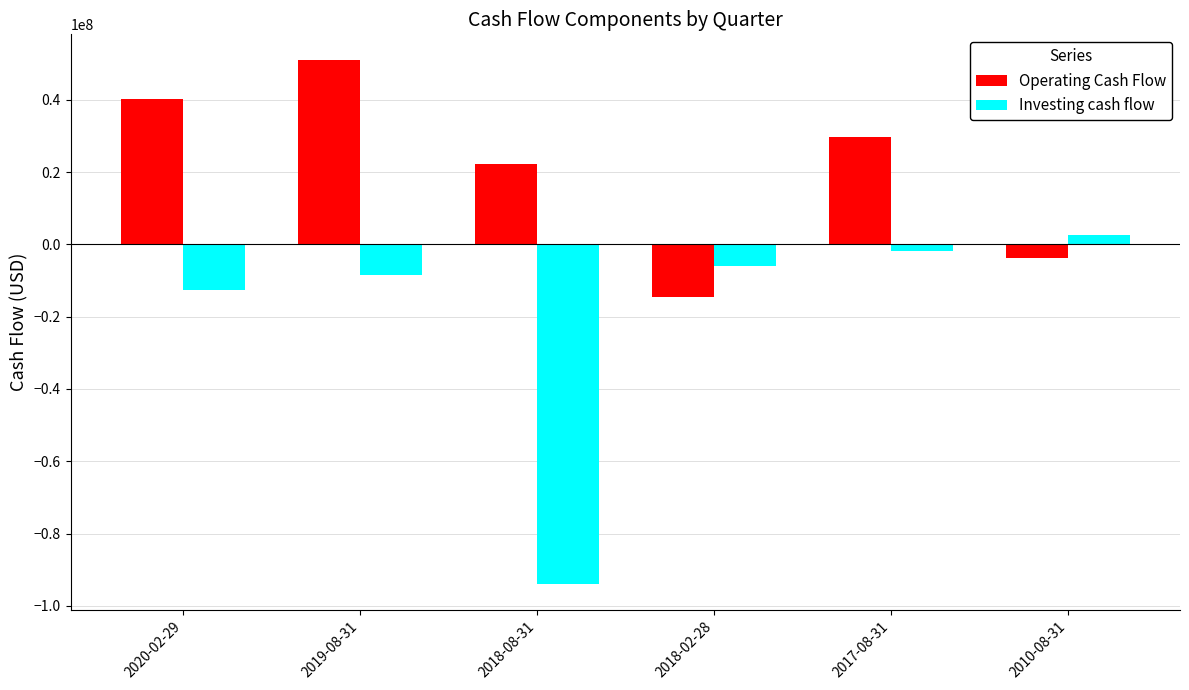

What is the sum of all Investing cash flow values?

-120017000